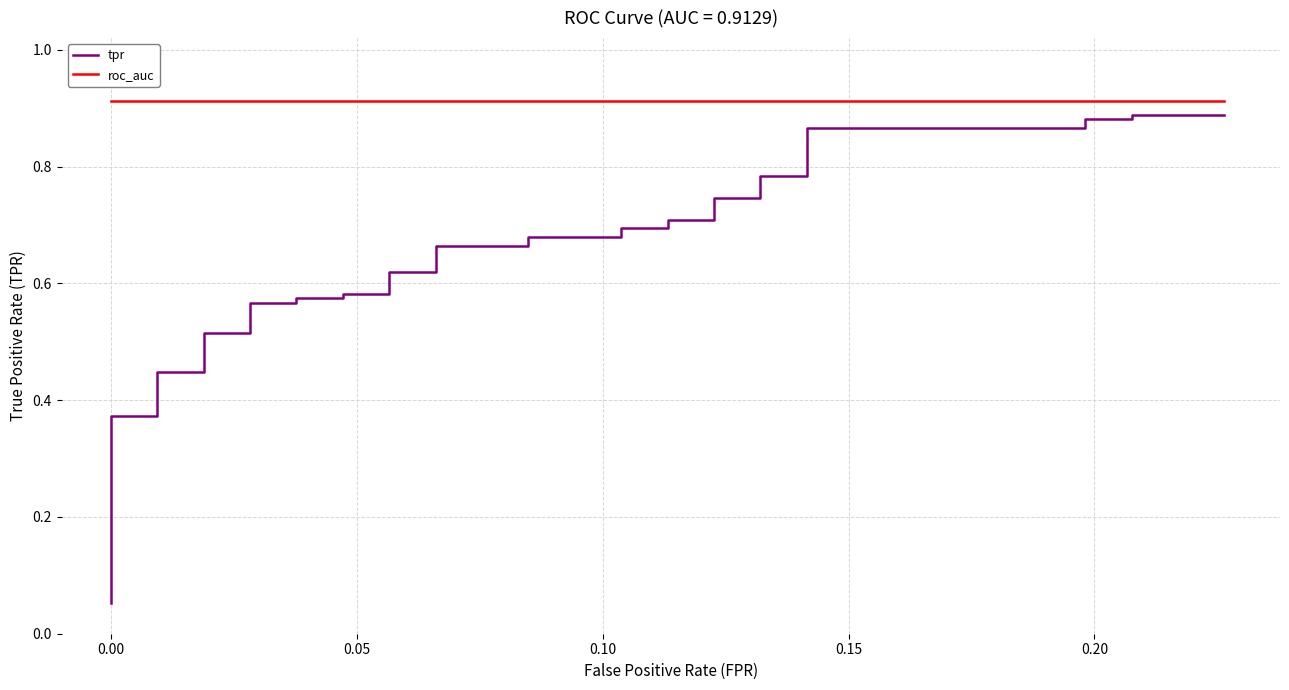

True or false: tpr and roc_auc intersect in this chart.

False